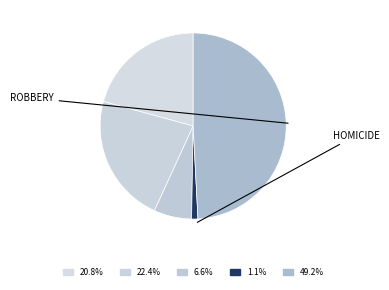

How many slices are in this pie chart?

5